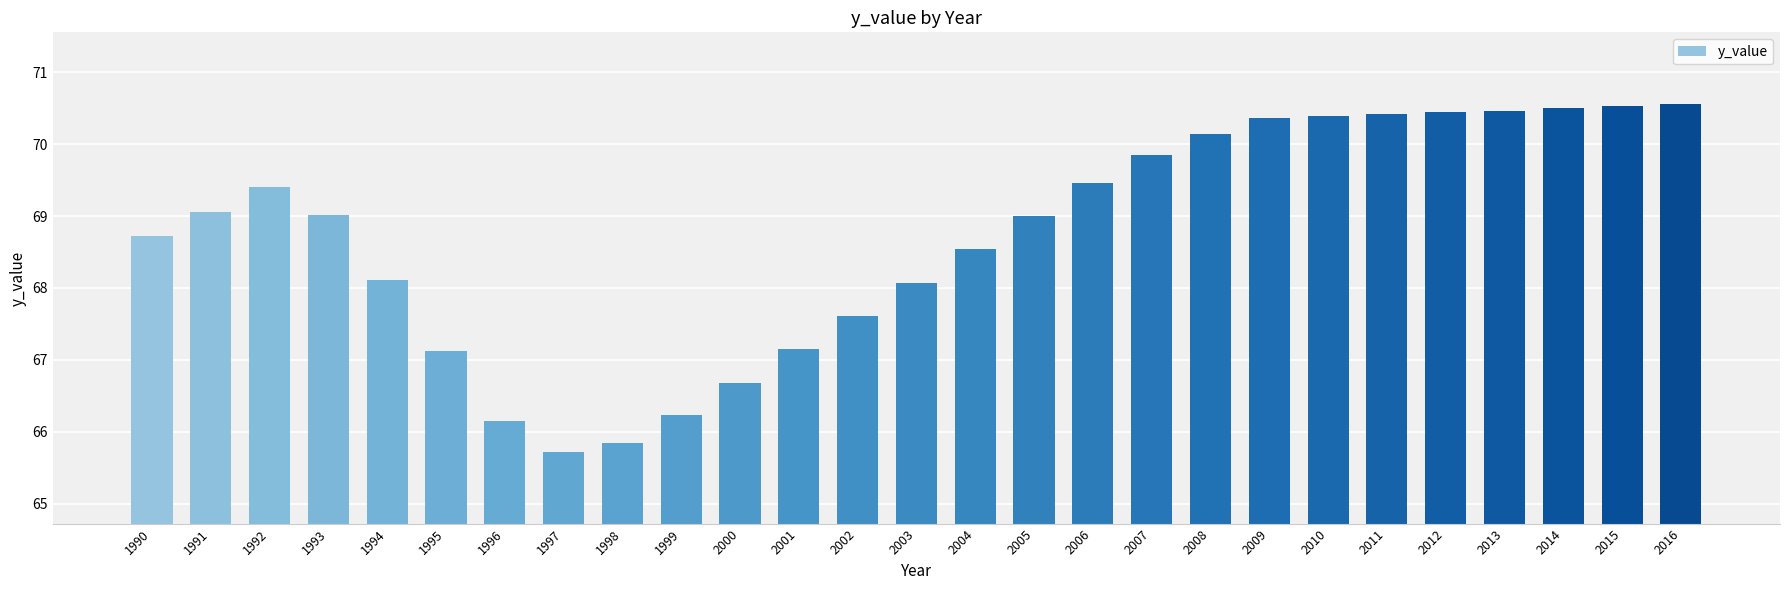

What is the greatest value displayed?

70.6